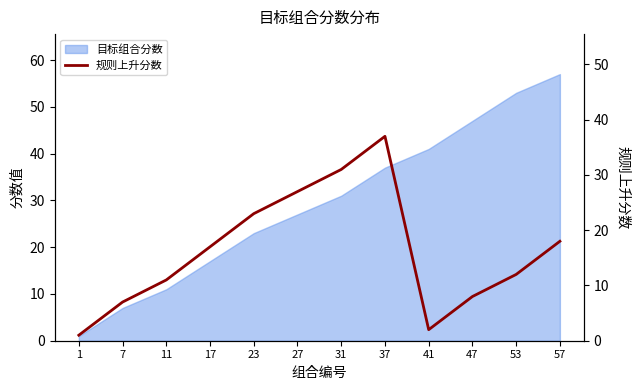

Where is the first local minimum?

41